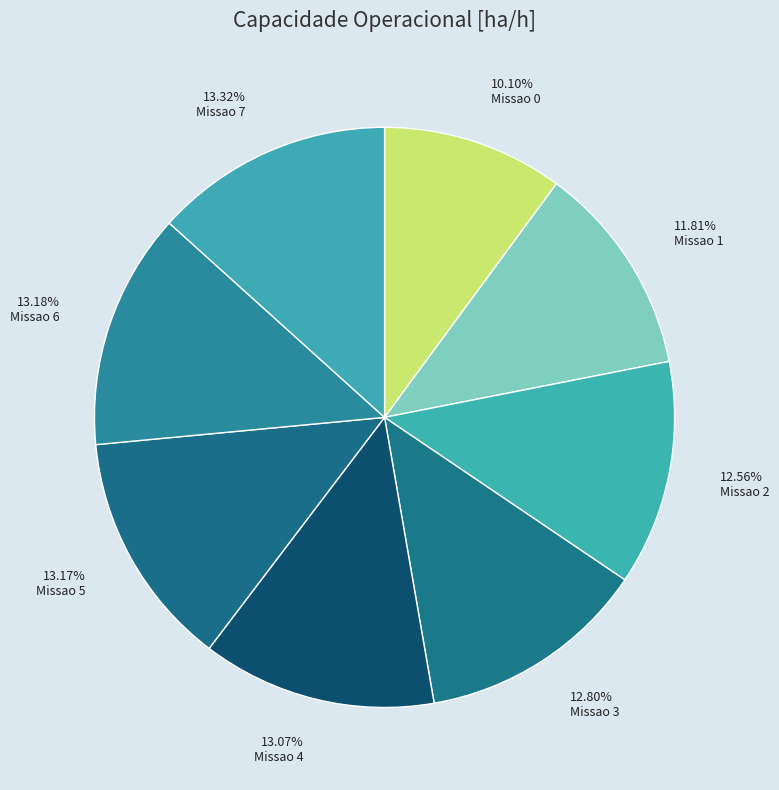

Which category has the biggest portion of the pie?

Missao 7